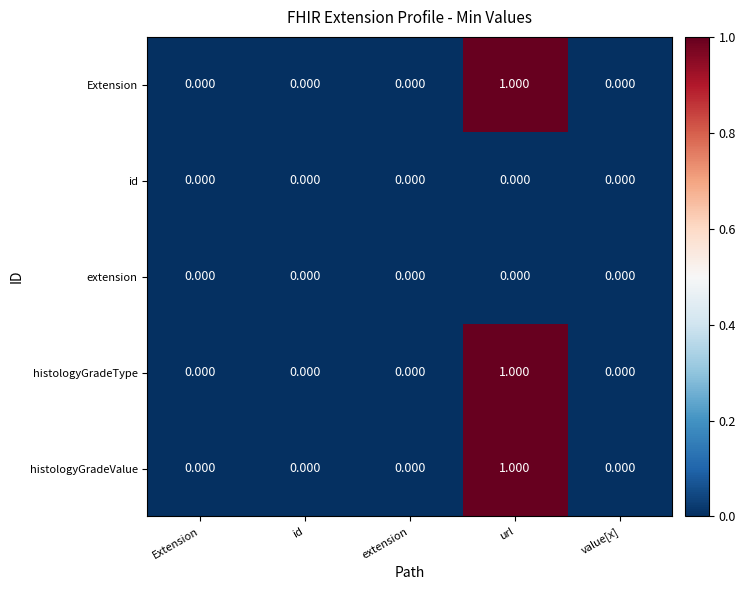

At which label does Extension reach its peak?

url